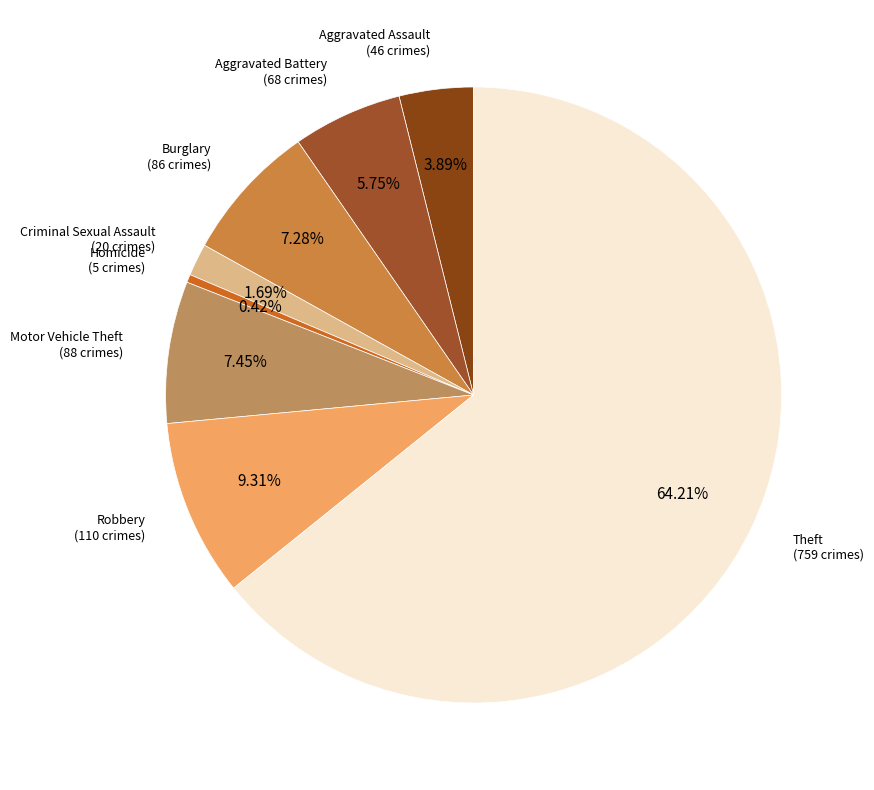

Rank the categories by value from lowest to highest.

Homicide, Criminal Sexual Assault, Aggravated Assault, Aggravated Battery, Burglary, Motor Vehicle Theft, Robbery, Theft